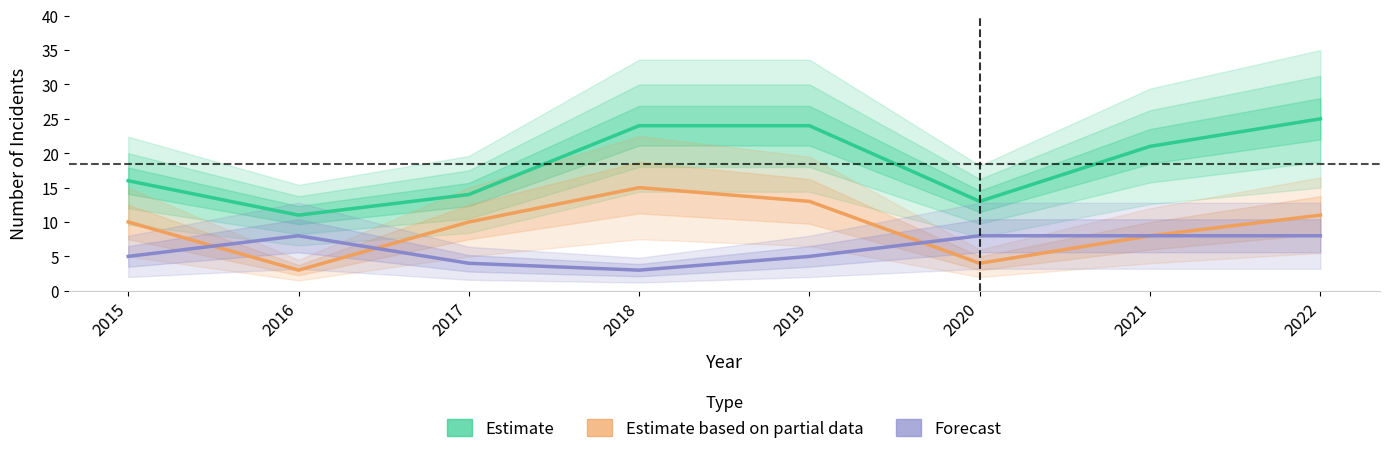

Read the Forecast value at 2019.

5